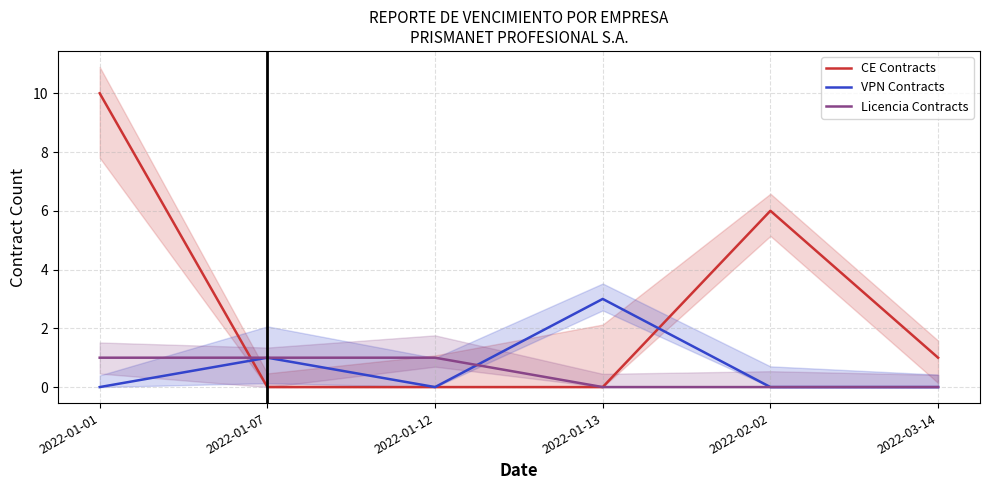

What position from the right is 2022-01-13?

3